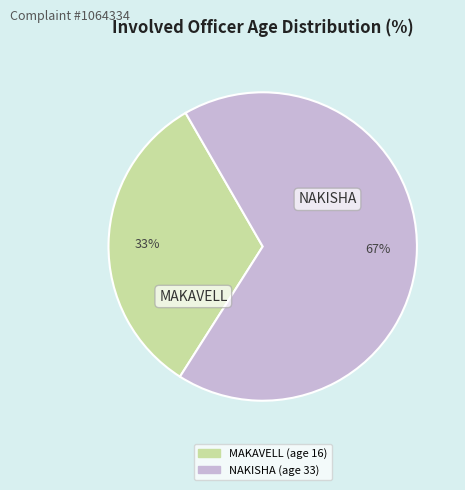

Which has a higher value, MAKAVELL or NAKISHA?

NAKISHA